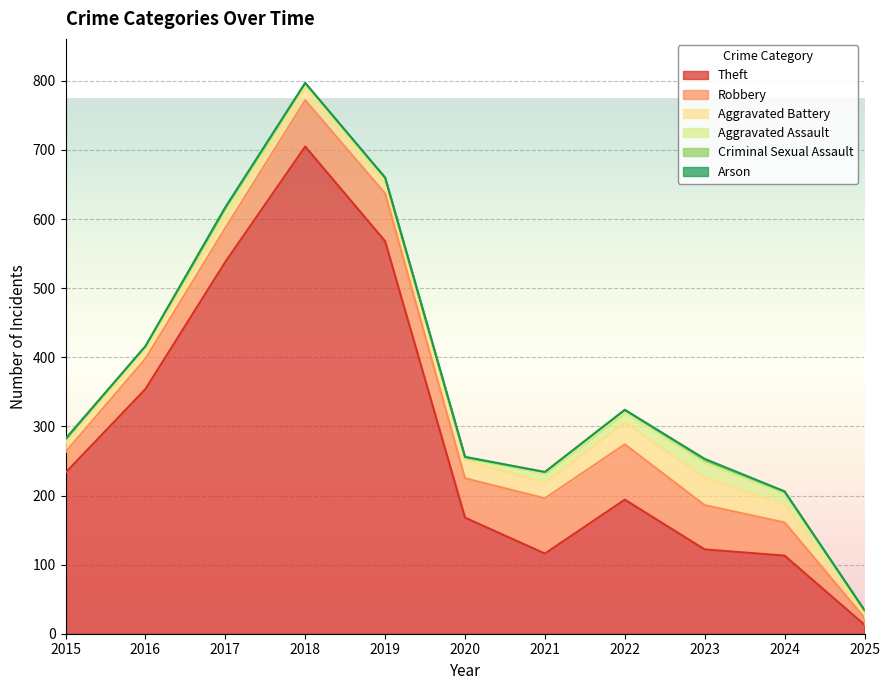

What is the sum of all Theft values?

3124